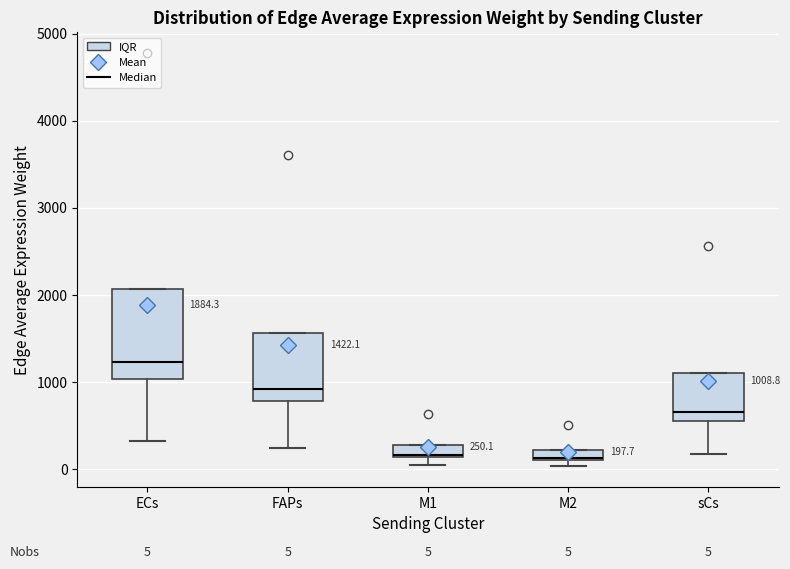

Which box is the tallest, from its lower edge to its upper edge?

ECs